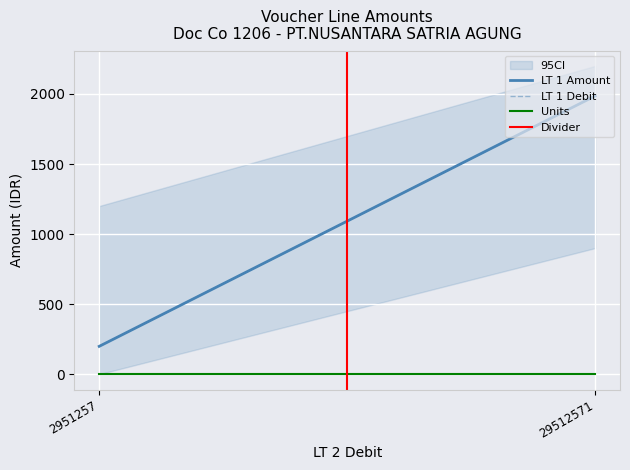

What are all the series names shown in the legend?

LT 1 Amount, LT 1 Debit, Units, Divider